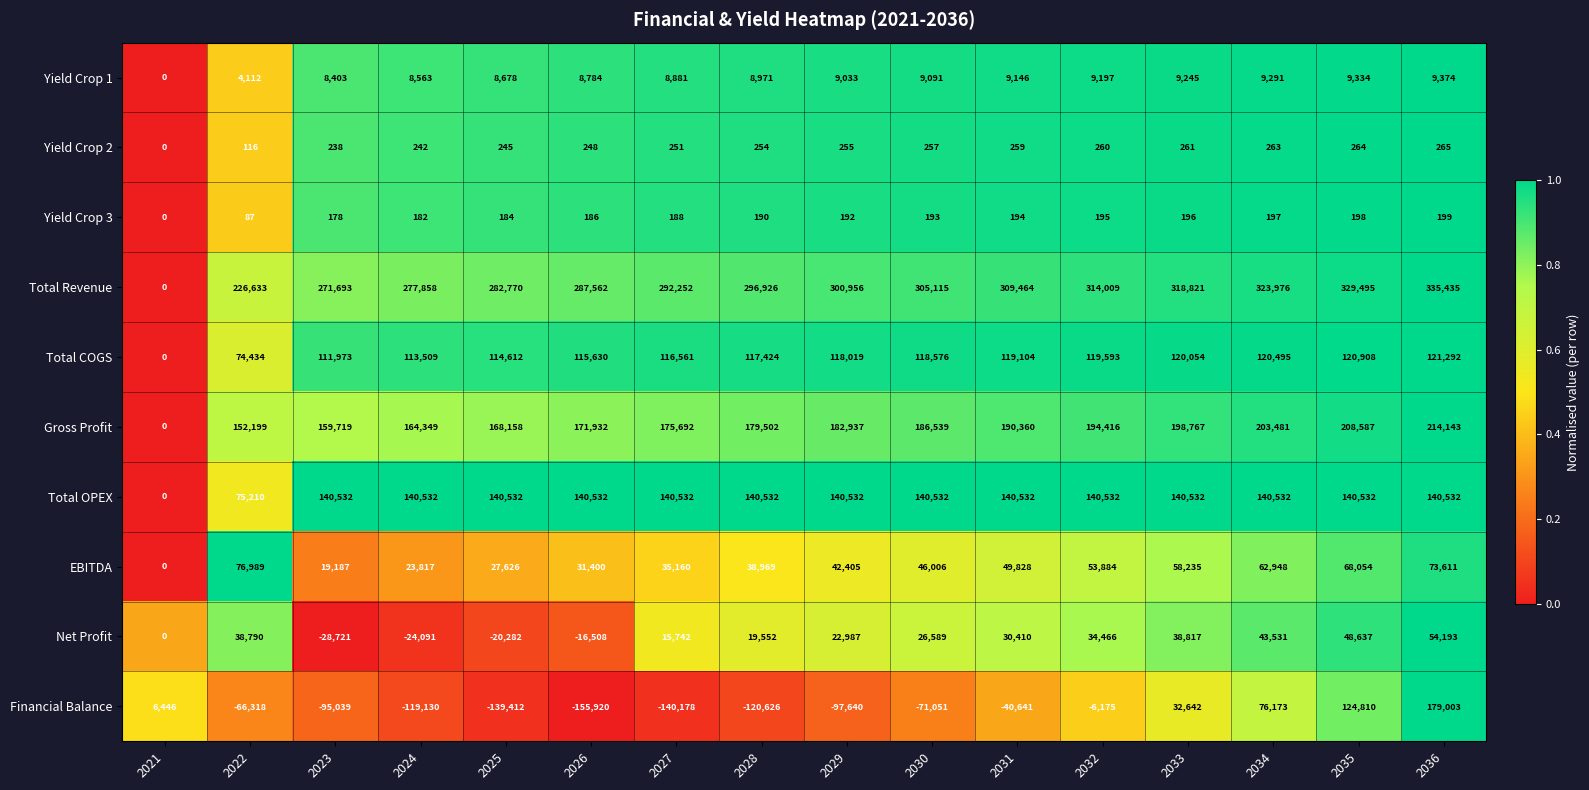

Which series has the largest range (max minus min)?

Total Revenue